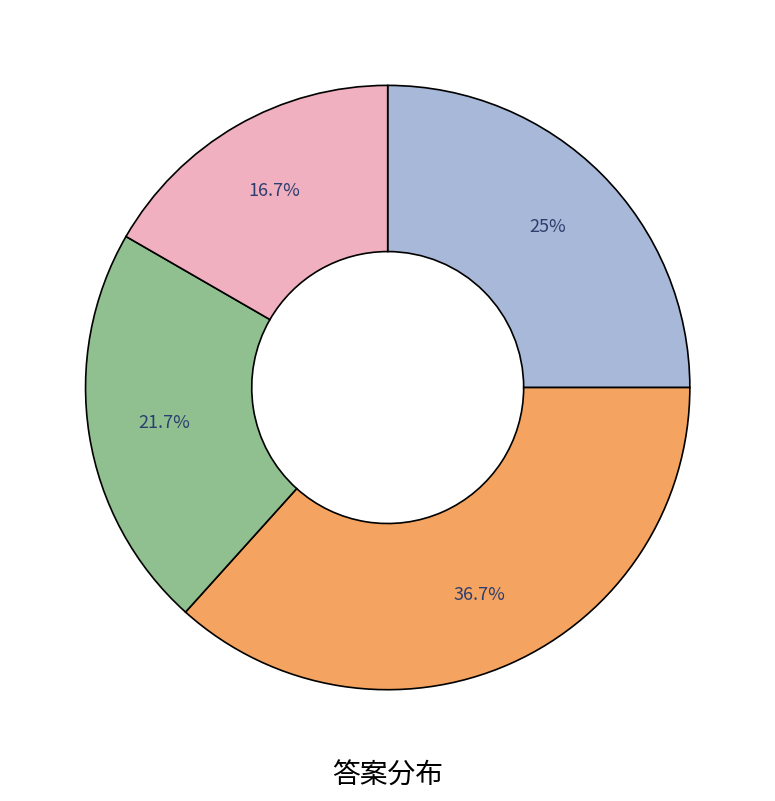

Is there a majority slice in this chart?

No